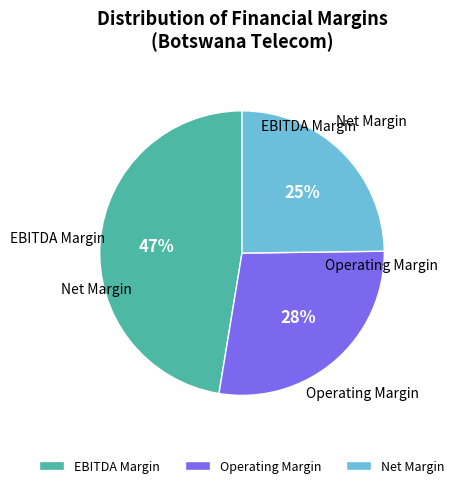

To the nearest percent, what portion does Operating Margin represent?

28%